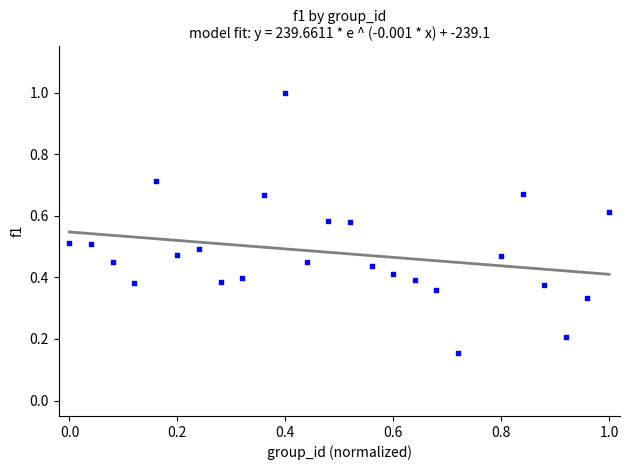

What is the range of X values (max minus min)?

1.0